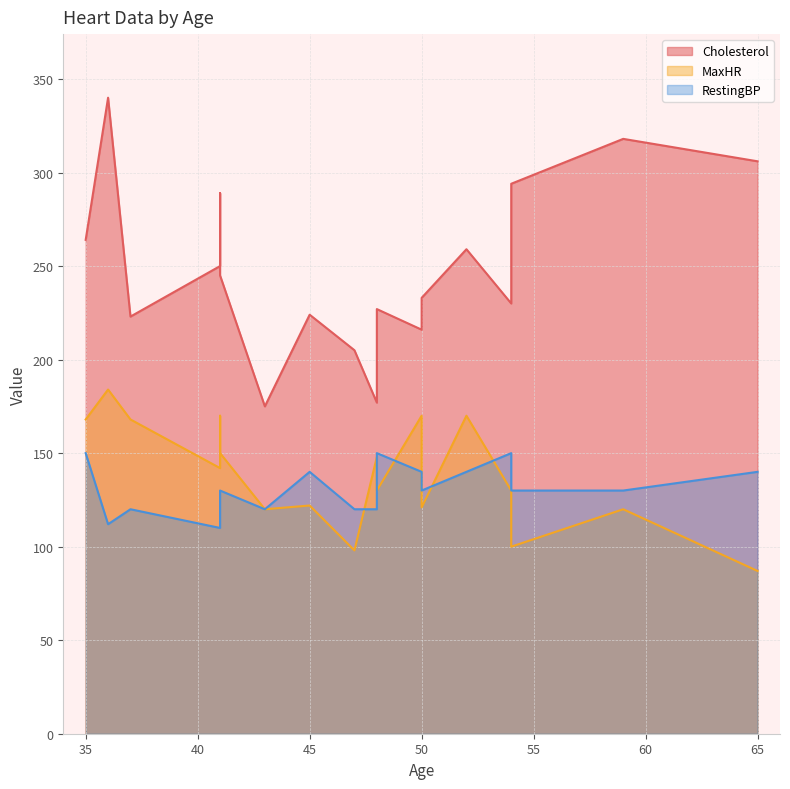

True or false: RestingBP has a value of 140 at 65.

True